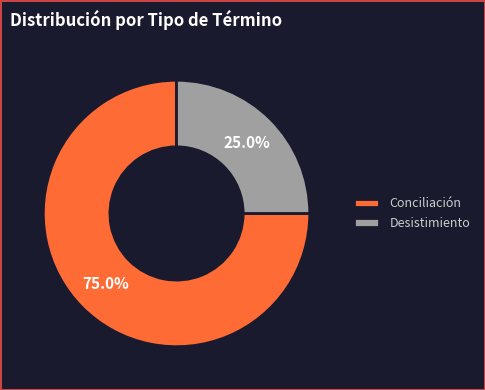

Count the number of slices in the pie.

2